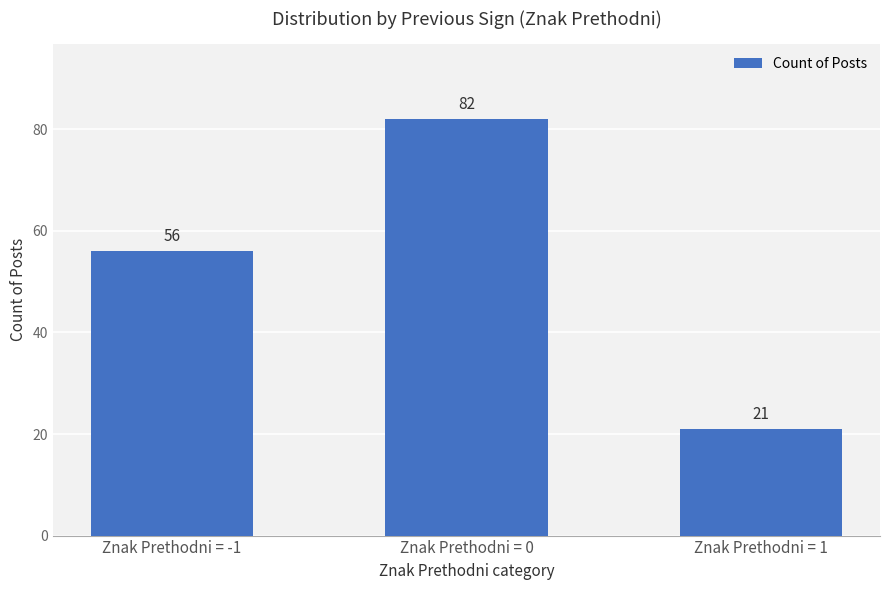

The value at Znak Prethodni = -1 is 56. True or false?

True